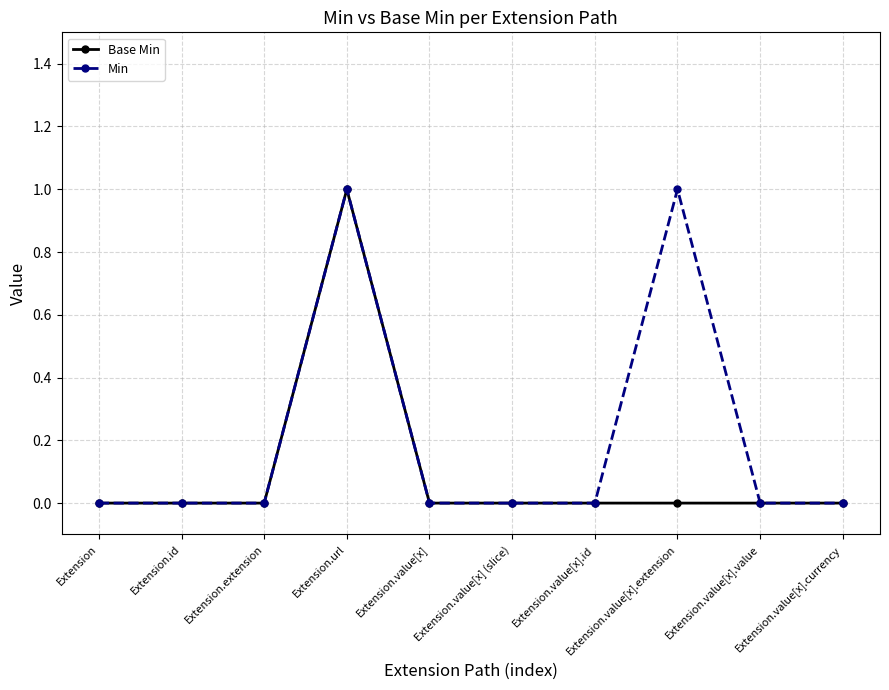

What is the label of the 3rd point from the left?

Extension.extension